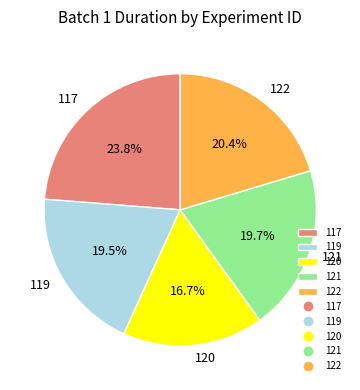

Which has a higher value, 120 or 122?

122